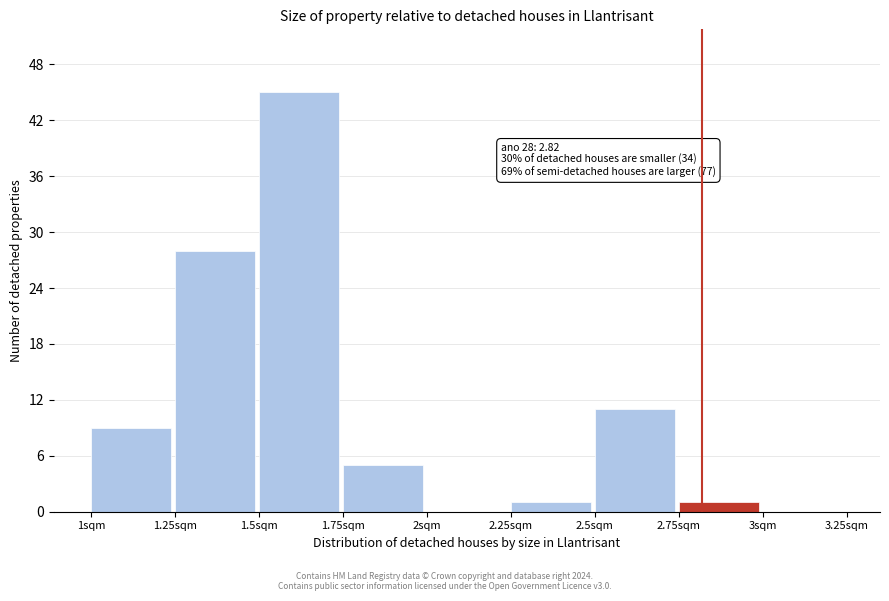

Over which range of the x-axis is the bar tallest?

1.50 to 1.75